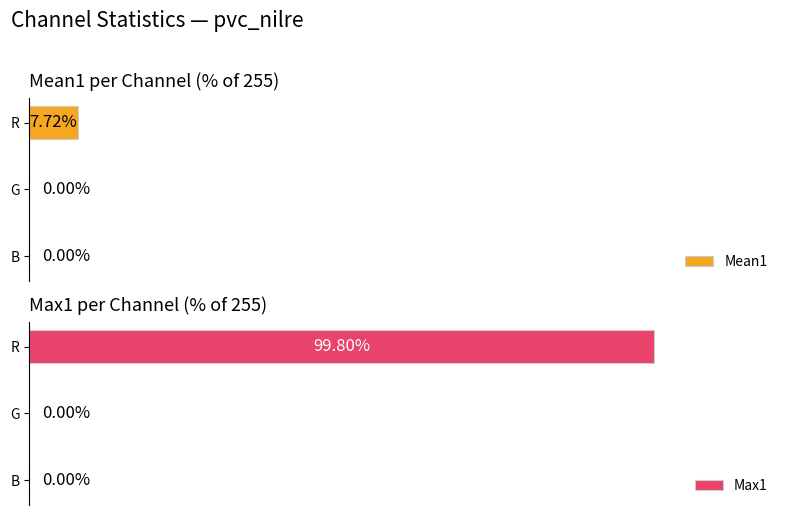

Rank the categories by Max1 value from lowest to highest.

0, 1, 2